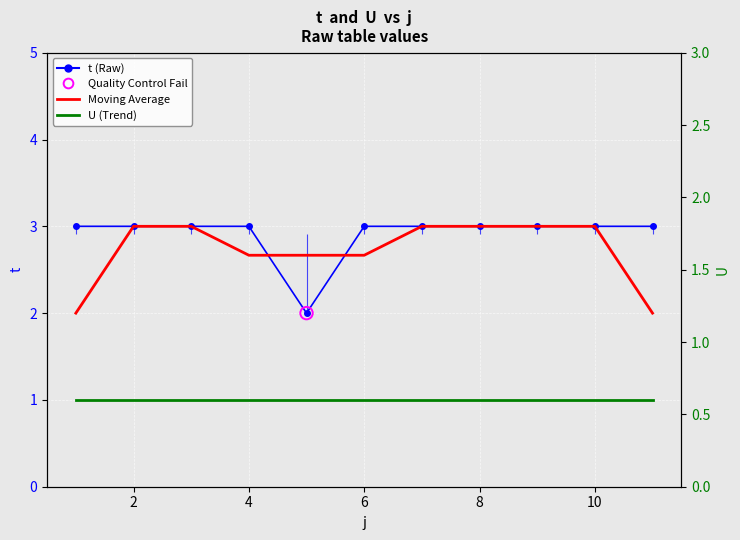

At how many categories does at least one series exceed 2?

11